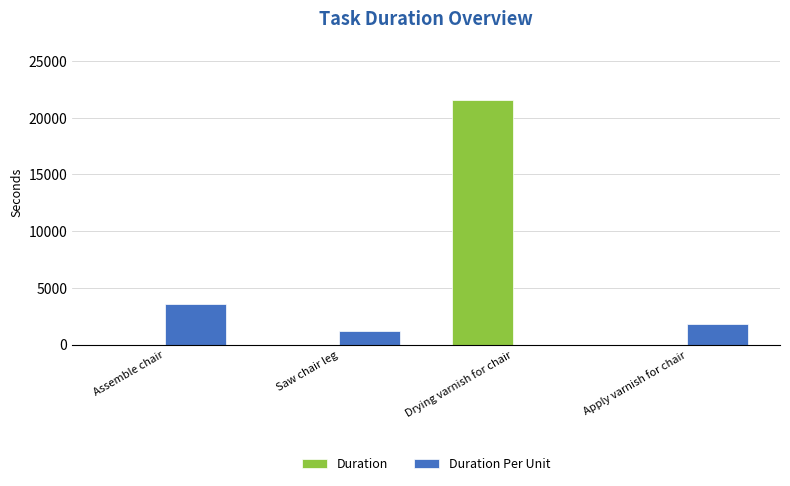

What is the sum of all Duration Per Unit values?

6600